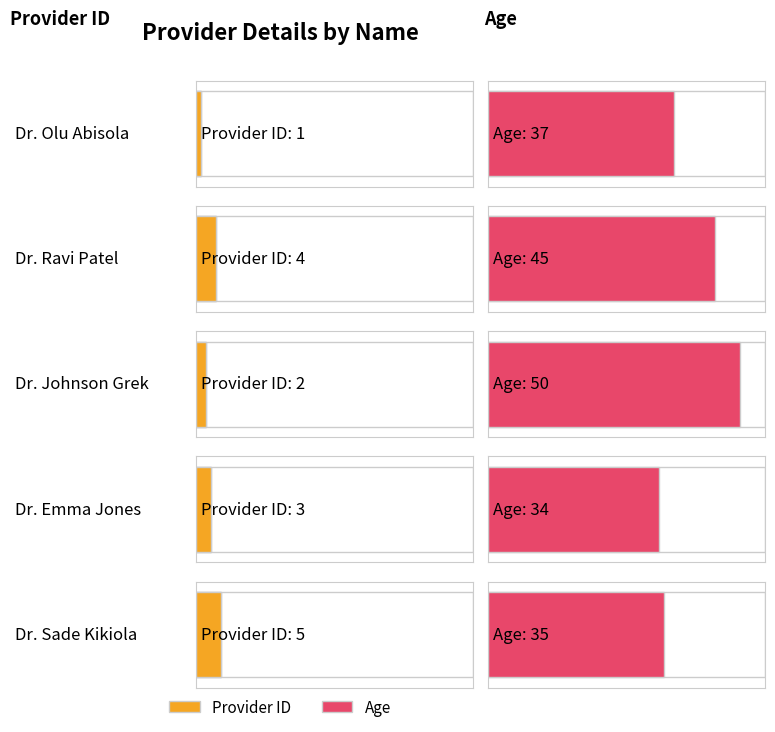

Is the value of Age at Dr. Olu Abisola greater than the value of Provider ID at Dr. Olu Abisola?

Yes